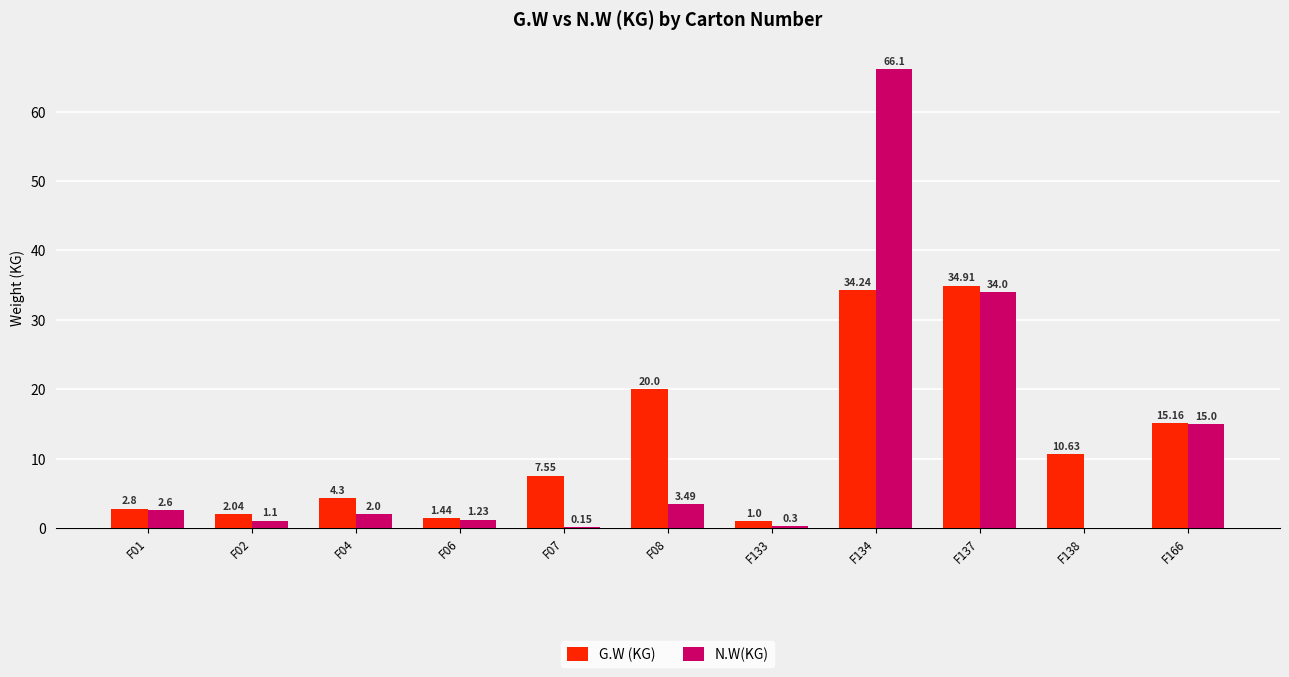

Which series has the largest total across all categories?

G.W (KG)